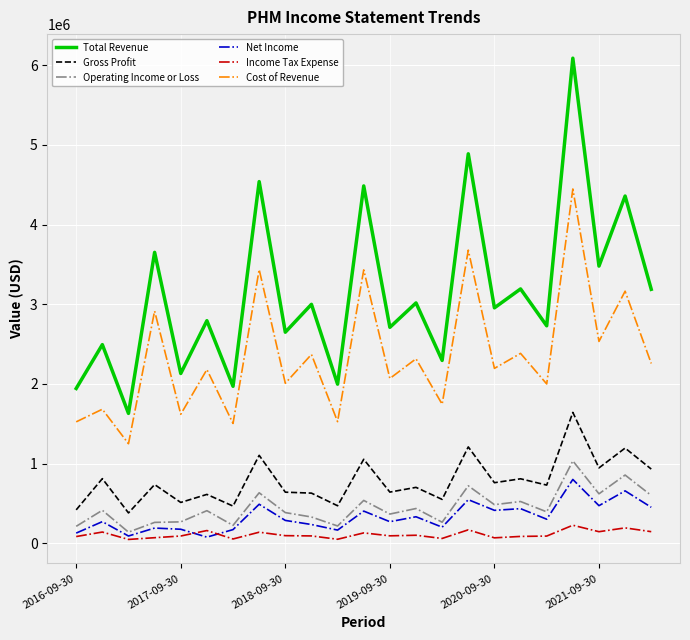

Which series has the widest spread of values?

Total Revenue